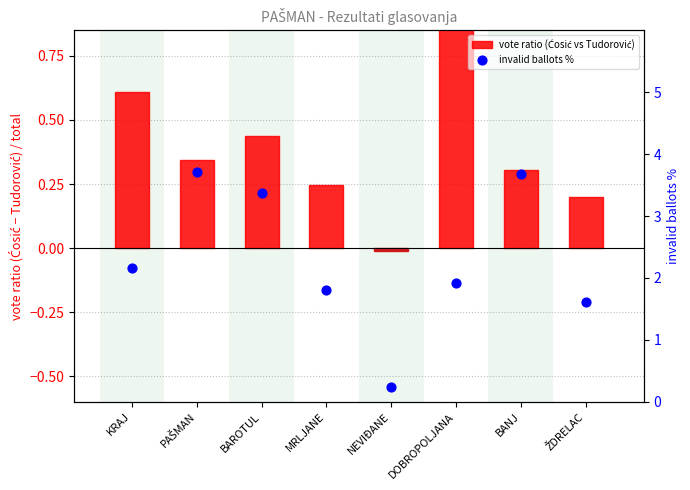

What is the total value across all series at MRLJANE?

2.1